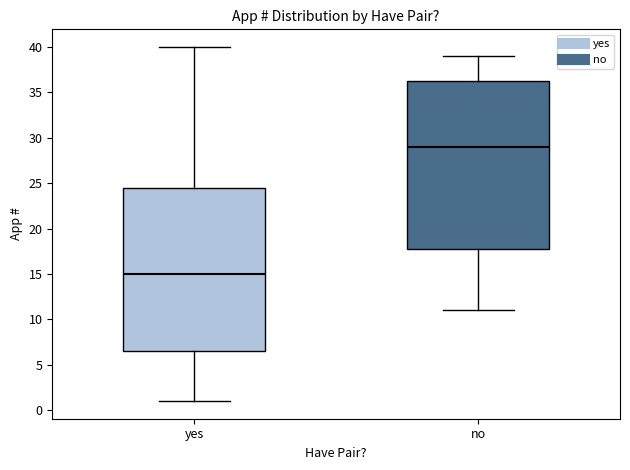

Which box is the tallest, from its lower edge to its upper edge?

no